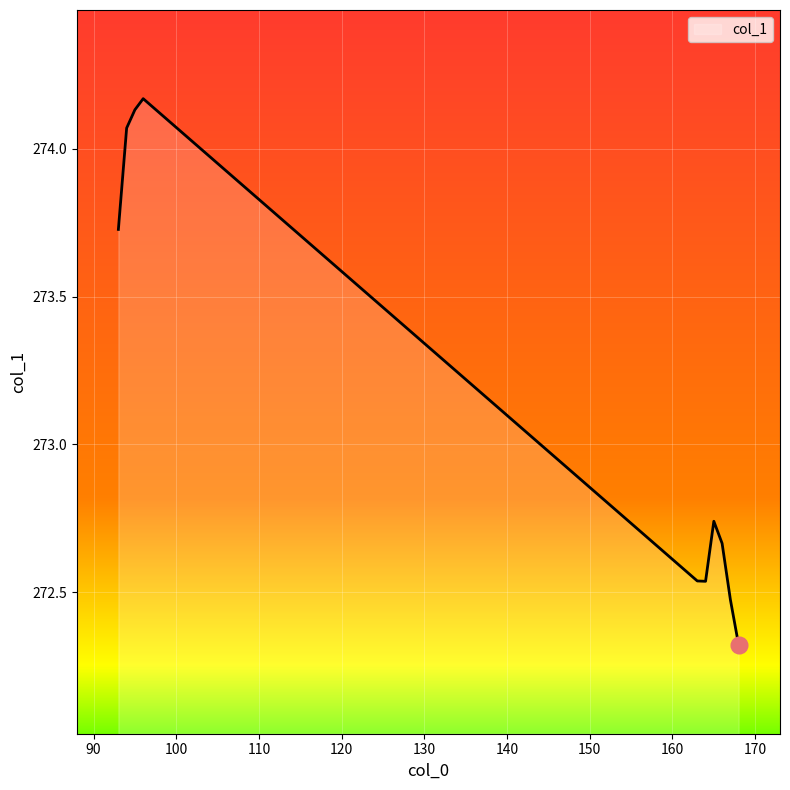

How many lines are shown in the chart?

1